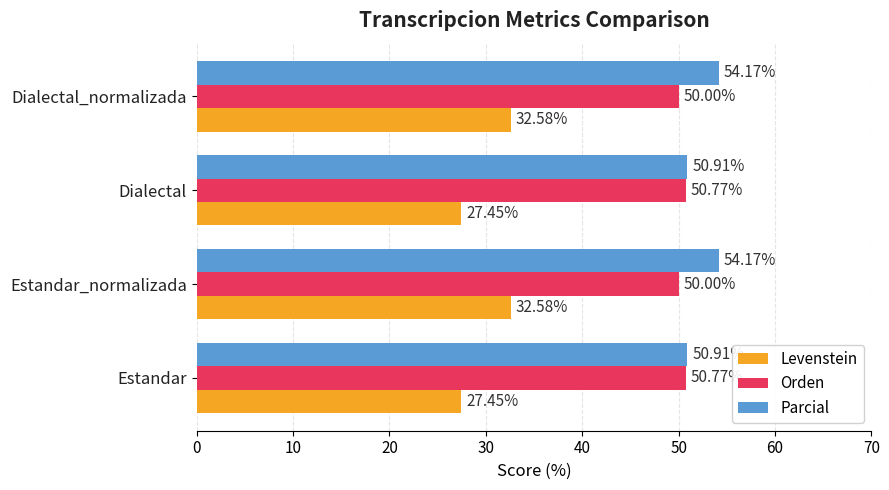

At how many categories does at least one series exceed 46?

4